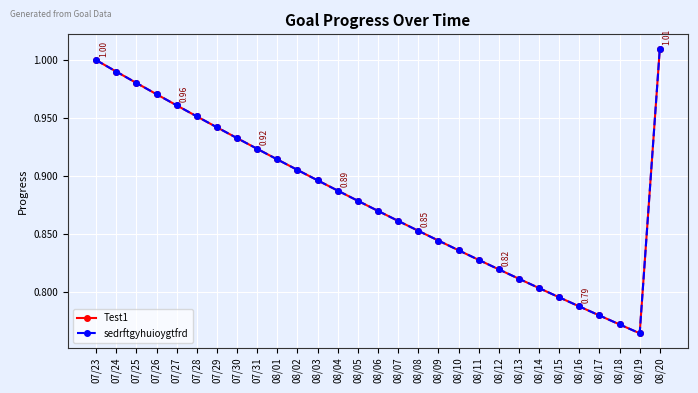

Reading right to left, list all the values displayed in this chart.

Test1: 1.0	0.8	0.8	0.8	0.8	0.8	0.8	0.8	0.8	0.8	0.8	0.8	0.9	0.9	0.9	0.9	0.9	0.9	0.9	0.9	0.9	0.9	0.9	1.0	1.0	1.0	1.0	1.0	1.0
sedrftgyhuioygtfrd: 1.0	0.8	0.8	0.8	0.8	0.8	0.8	0.8	0.8	0.8	0.8	0.8	0.9	0.9	0.9	0.9	0.9	0.9	0.9	0.9	0.9	0.9	0.9	1.0	1.0	1.0	1.0	1.0	1.0